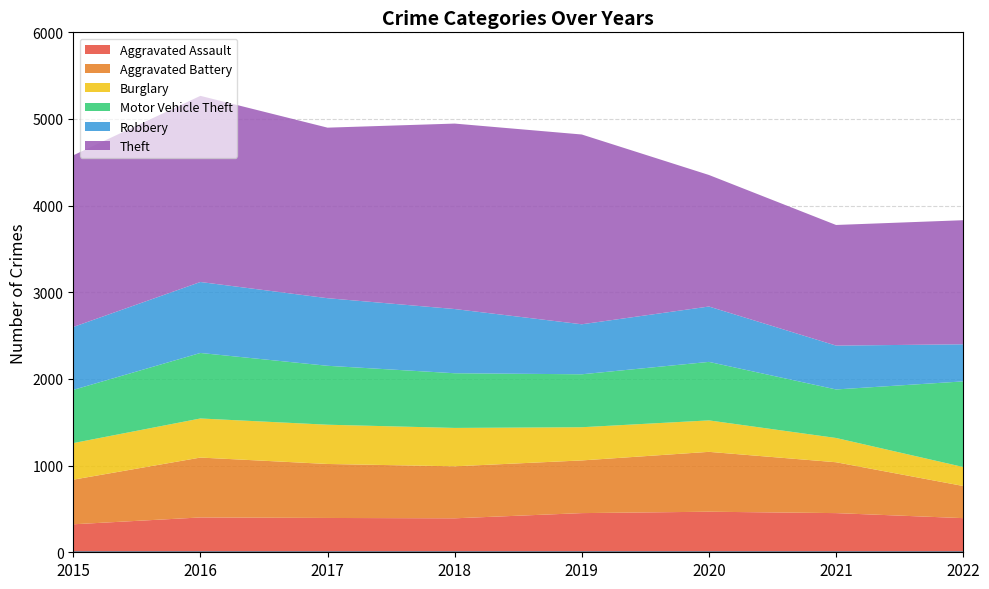

How many series are shown in this chart?

6